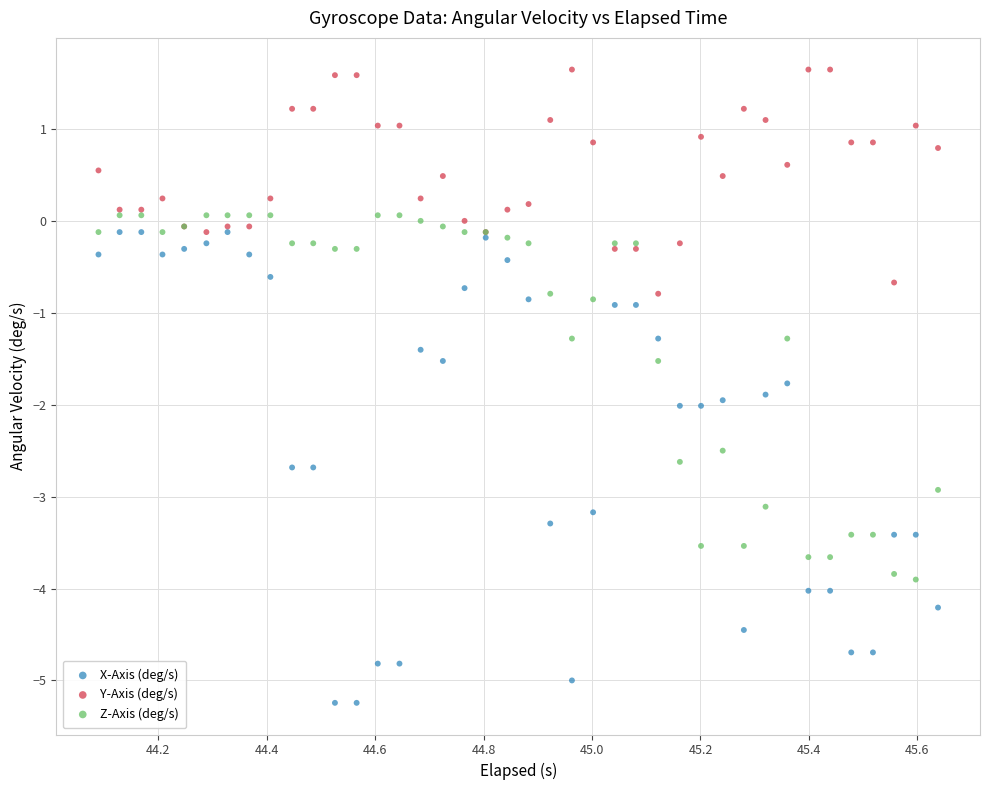

Which series has the largest Y range (max minus min)?

X-Axis (deg/s)